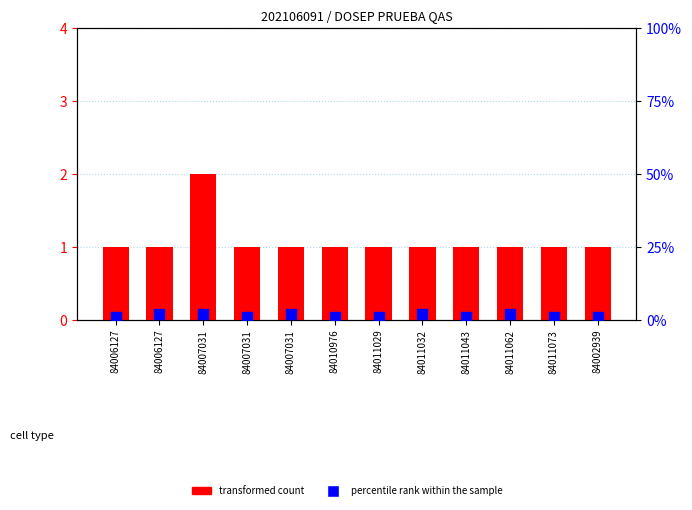

Is the value of percentile rank within the sample at 84011029 greater than the value of transformed count at 84011032?

No